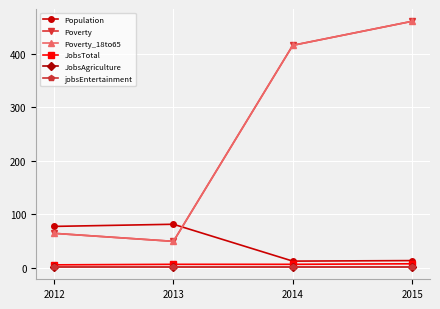

How many lines are shown in the chart?

6